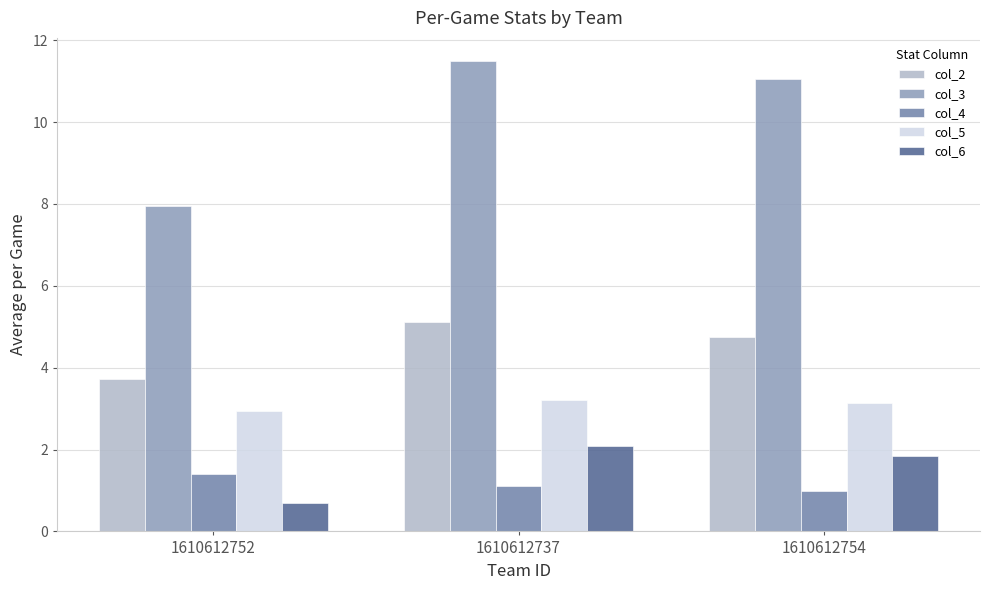

What is the spread (max minus min) of values at 1610612752?

7.2